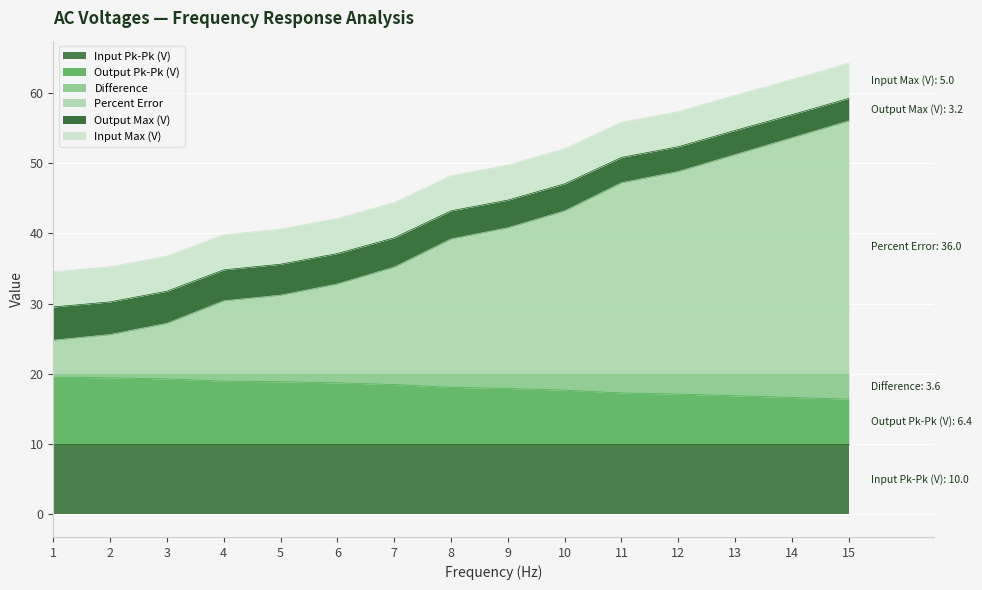

The value of Input Pk-Pk (V) at 11 is 16.9. True or false?

False